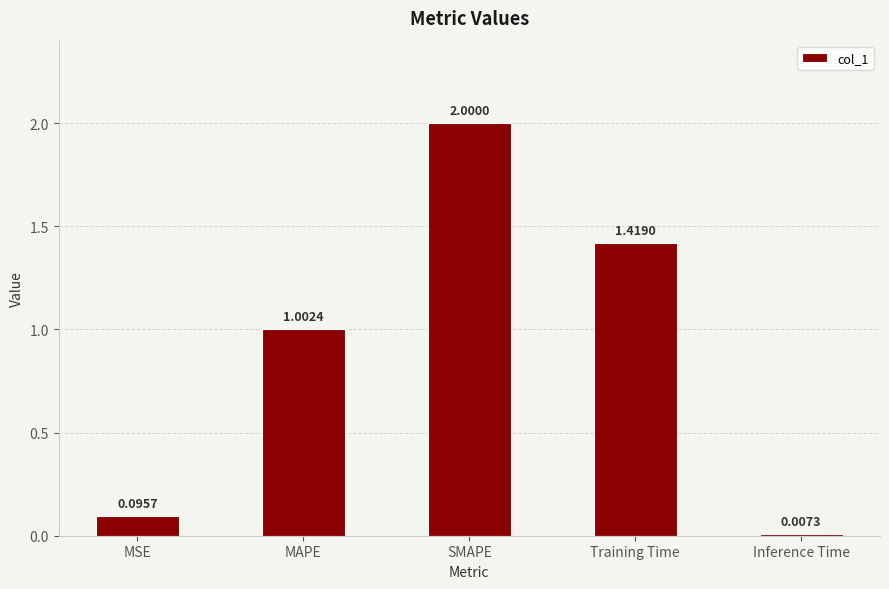

What is the difference between the second highest and second lowest values?

1.3